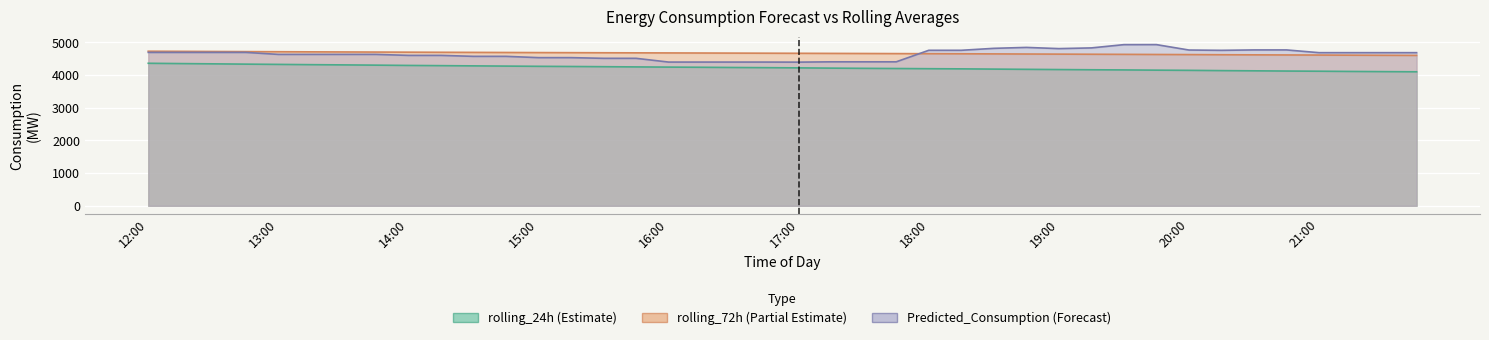

What is the average value of the rolling_24h series?

4218.4